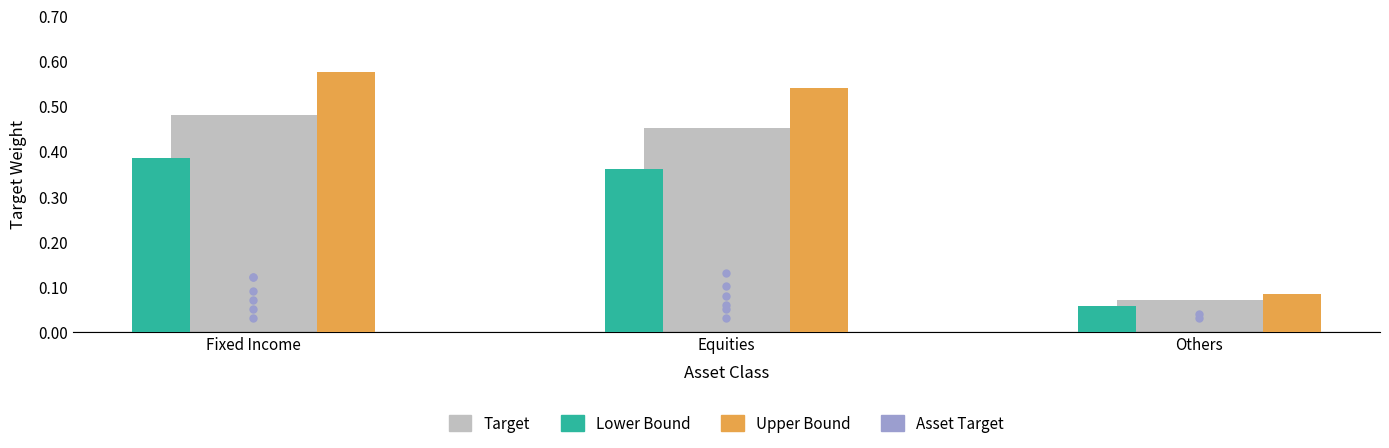

At which category is the sum across all series the highest?

Fixed Income